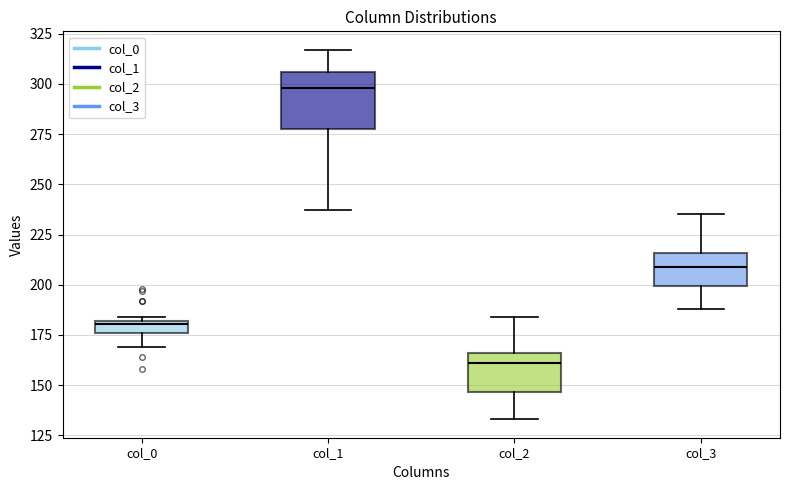

Where is the upper edge of the box for col_3 on the y-axis? The values are not printed on the chart, so give them approximately, as read against the axis.

215